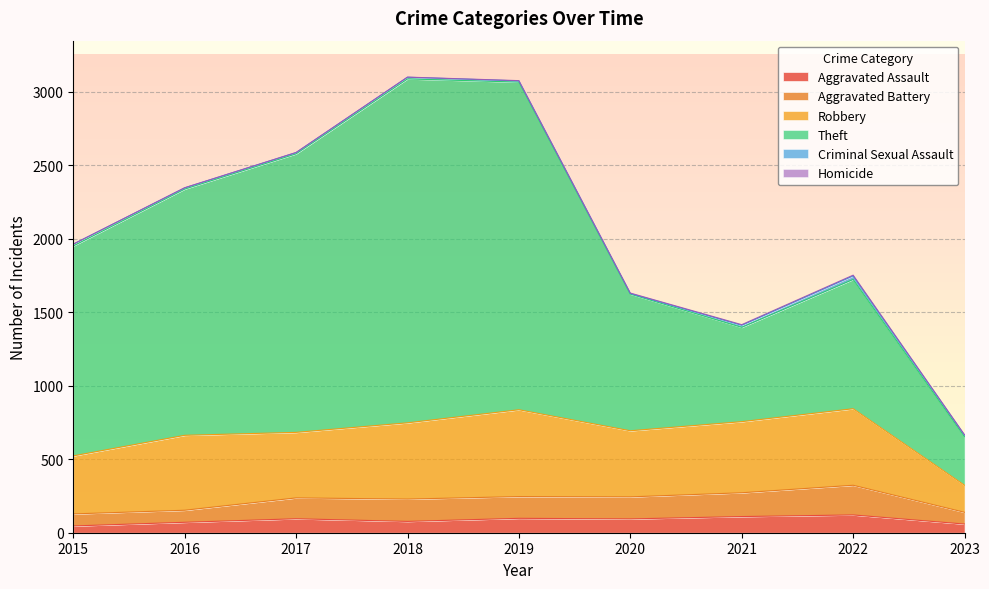

The Aggravated Assault series shows 121 at 2022. True or false?

True